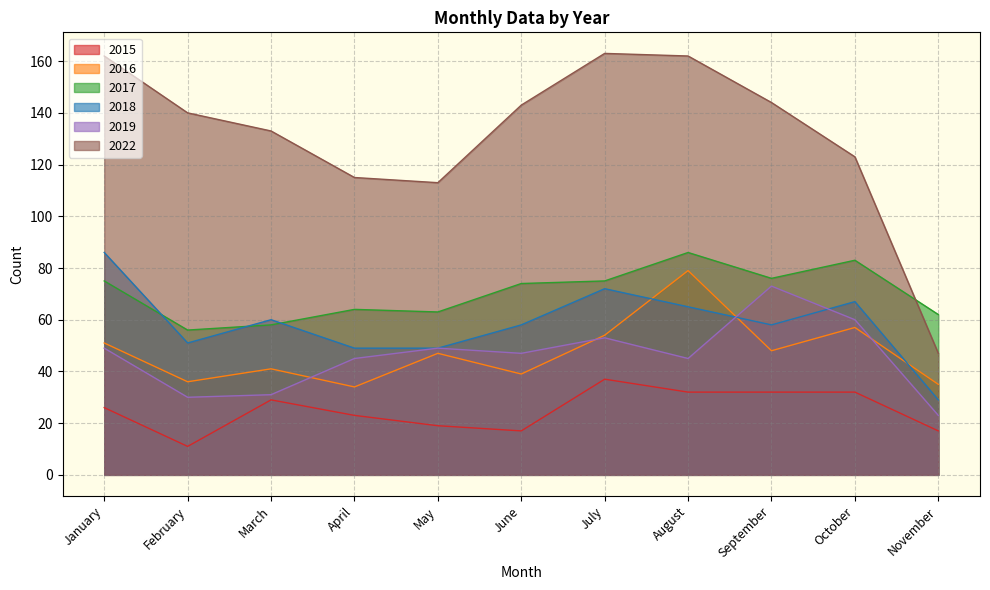

What is the value of the 2016 point at the 8th from the left?

79